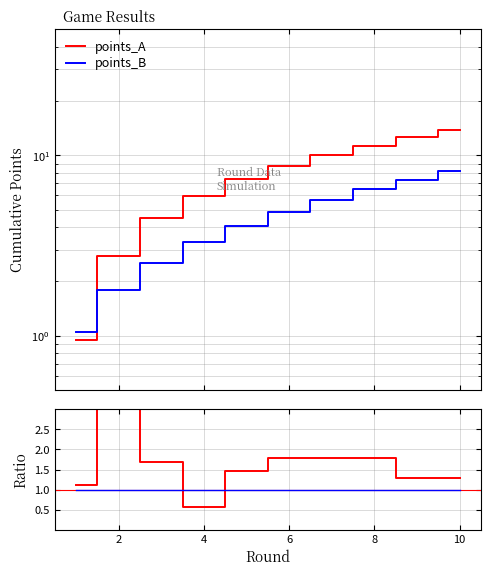

Is it true that T_A / T_B equals 1.2 at 4?

False